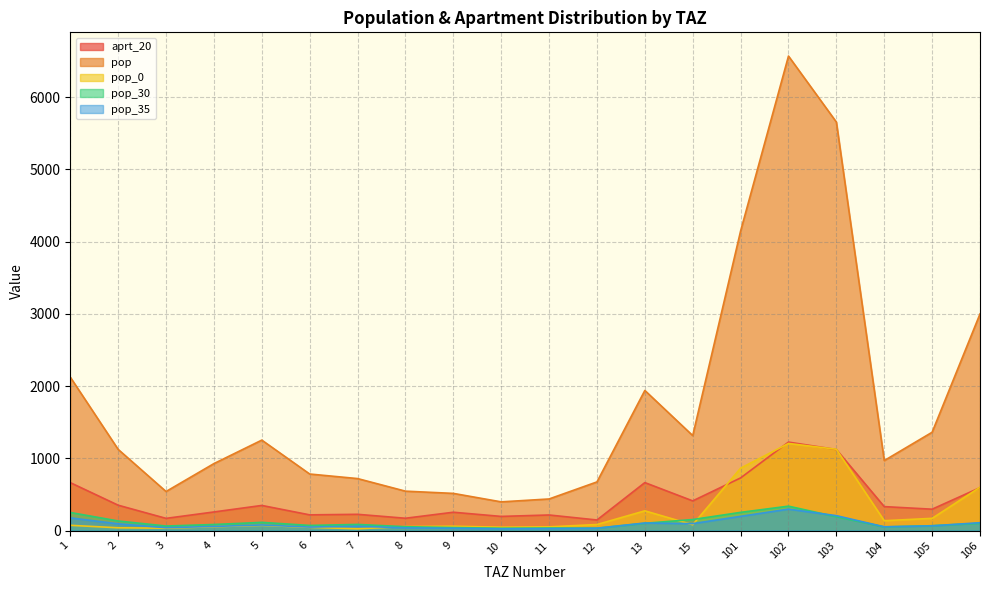

Between 1 and 9, which is larger?

1